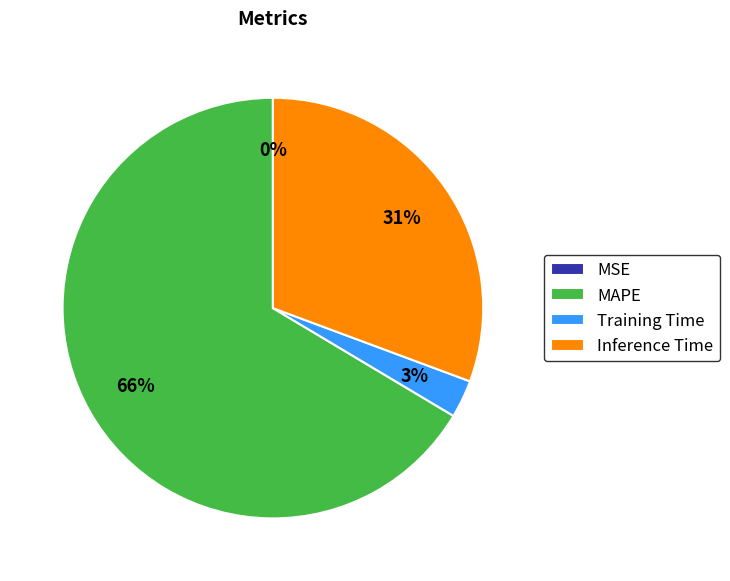

To the nearest percent, what is the difference between the largest and smallest slice percentages?

66%